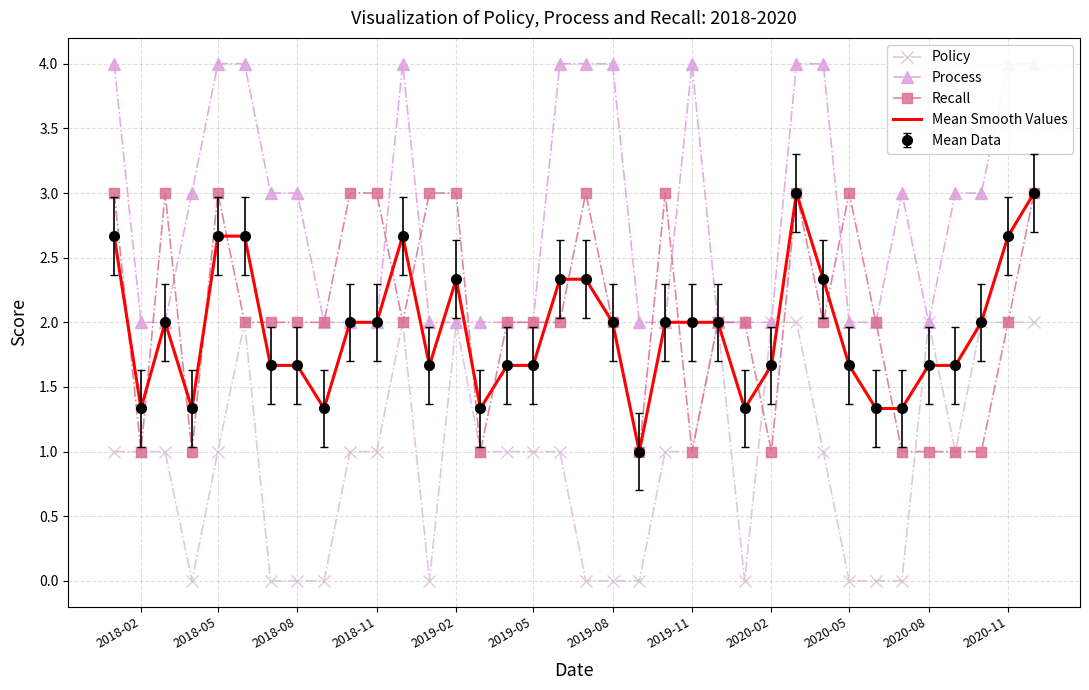

How many data points in Process are above 3?

12